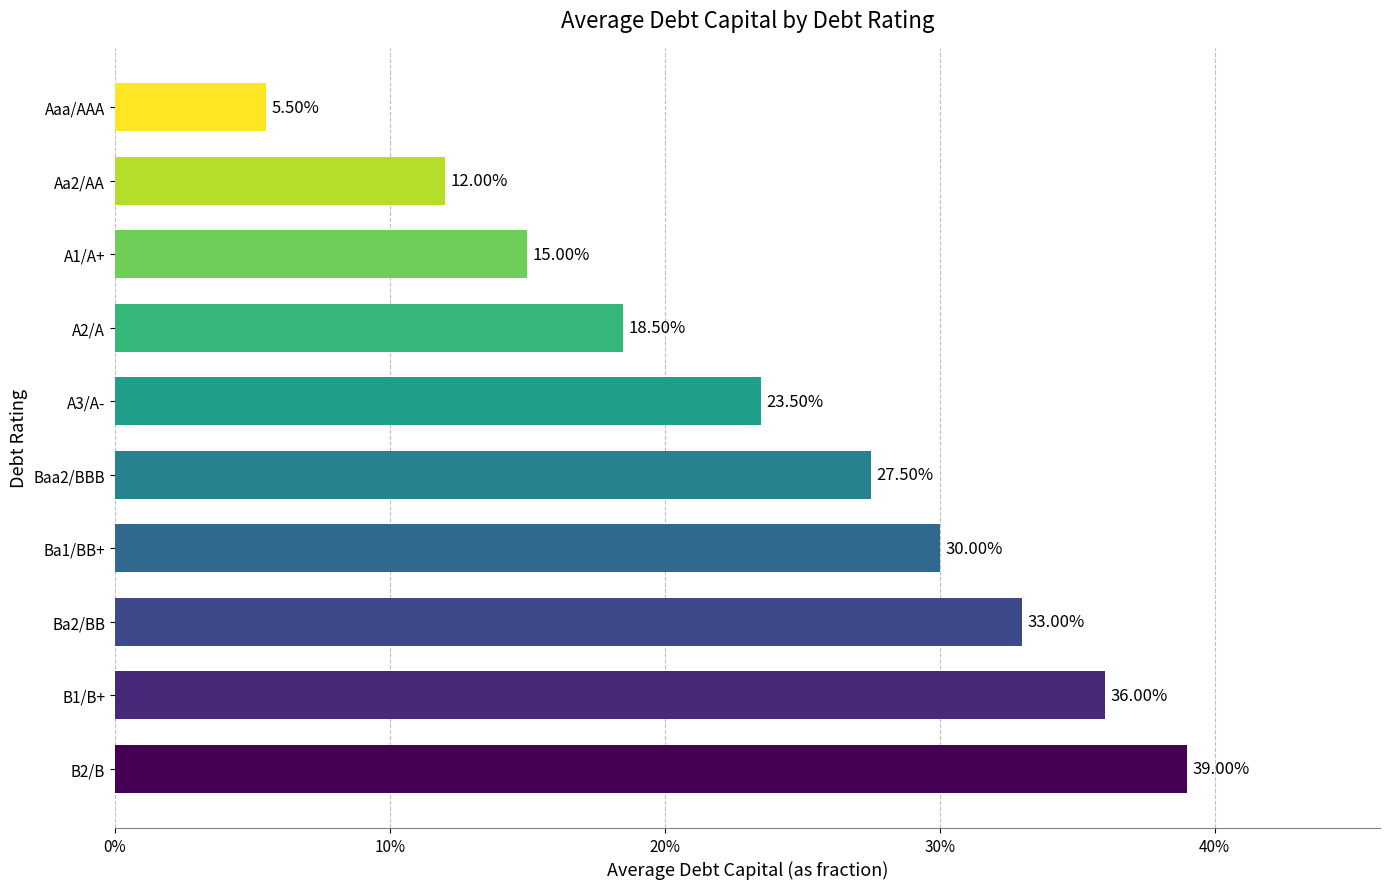

What is the difference between the second highest and second lowest values?

0.2